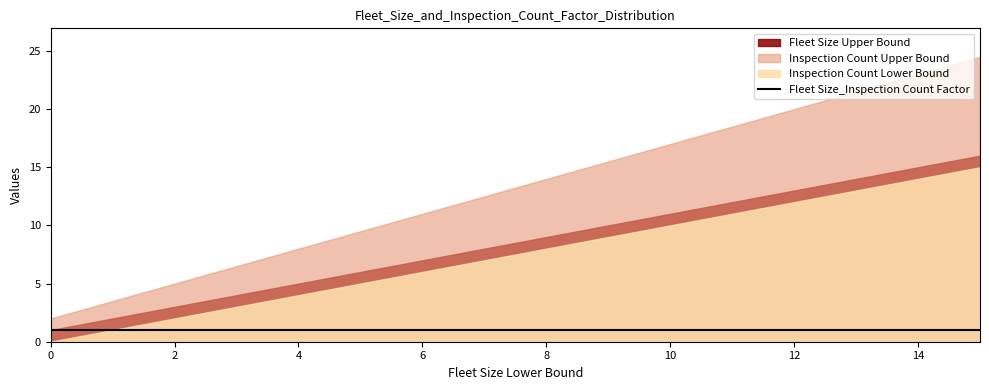

Does the chart display data point markers on the line(s)?

No